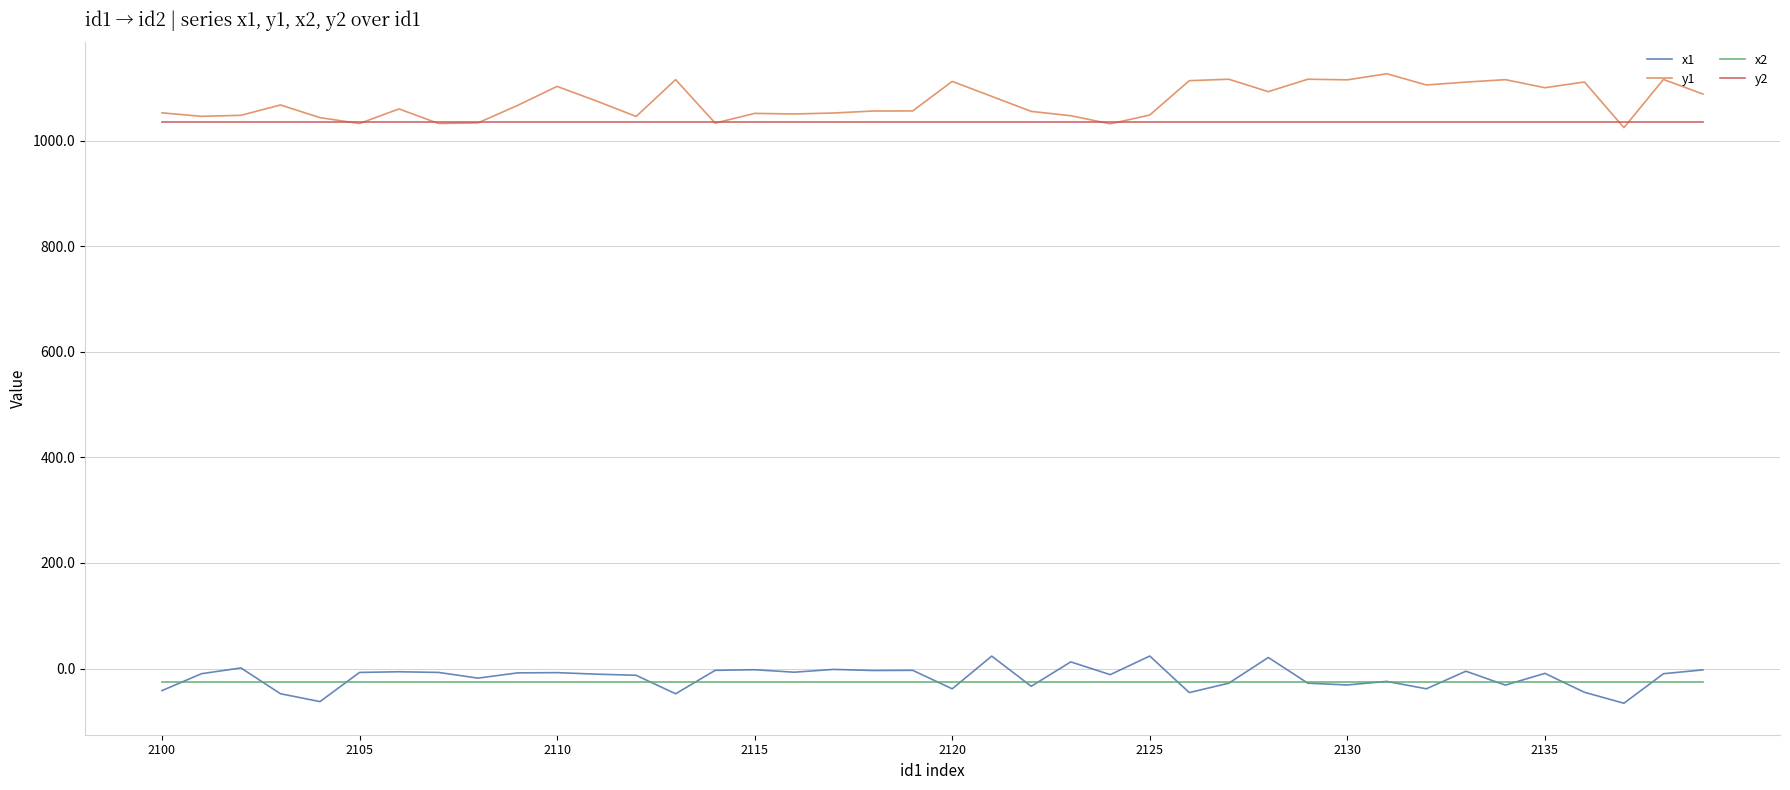

What are all the series names shown in the legend?

x1, y1, x2, y2